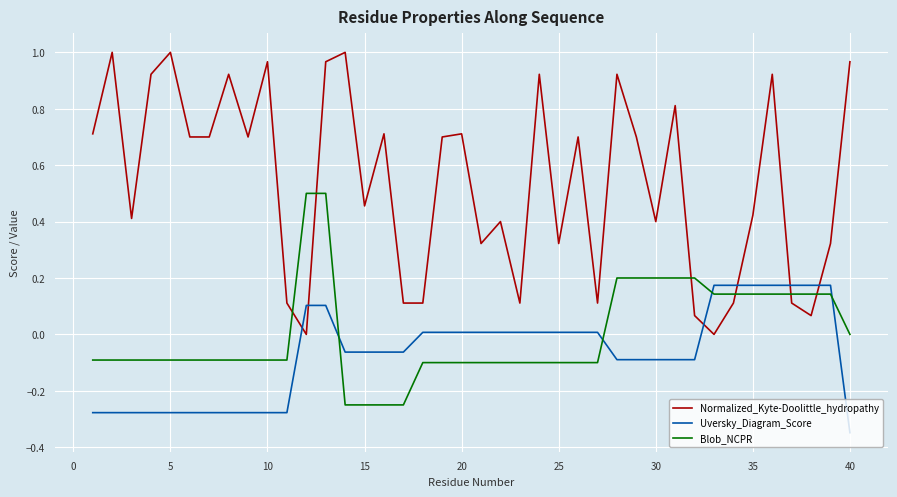

Which series has the widest spread of values?

Normalized_Kyte-Doolittle_hydropathy